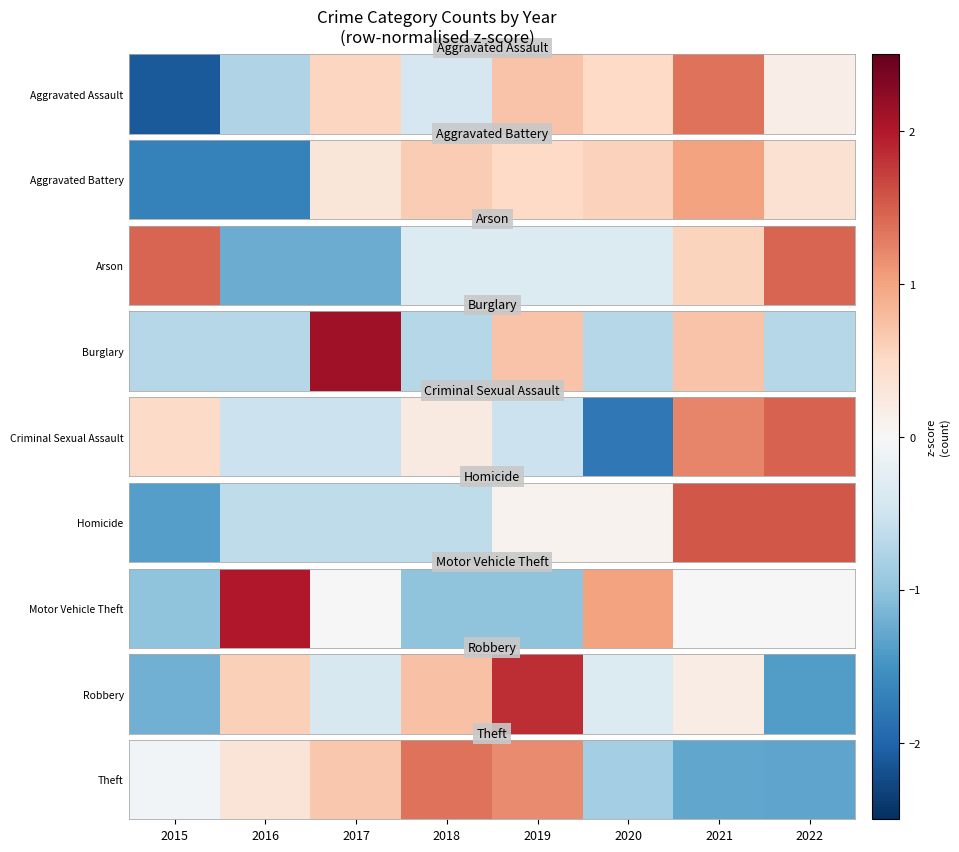

Between 2015 and 2019, which is larger?

2019